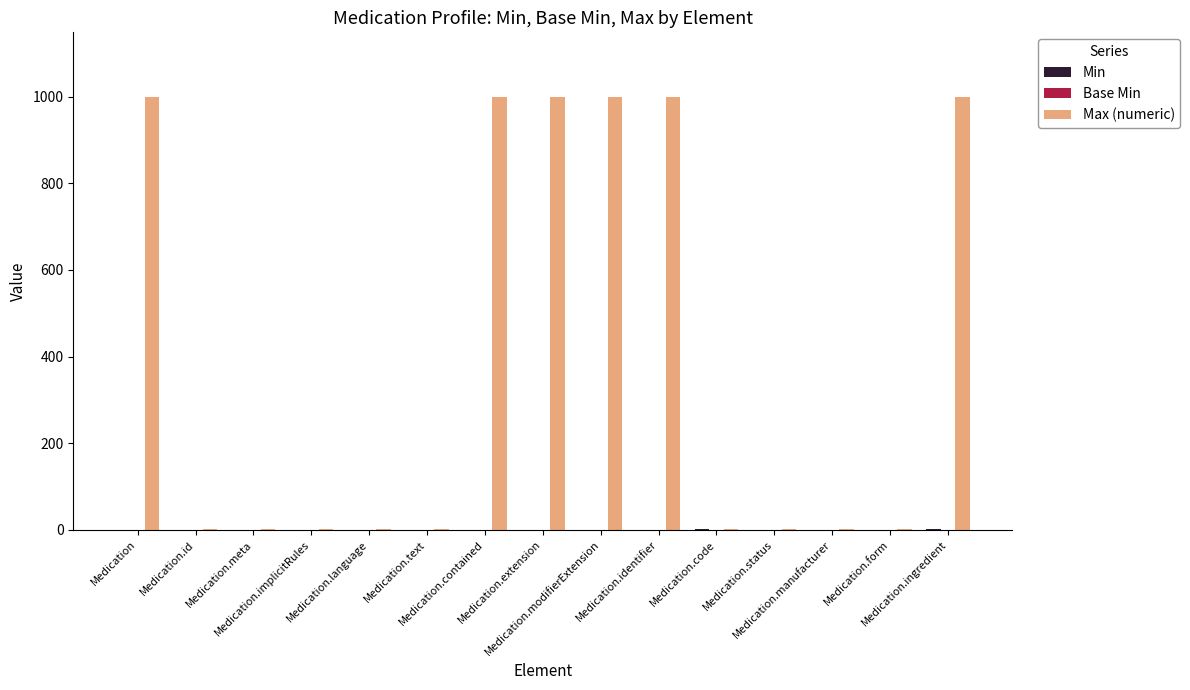

Which series has the largest total across all categories?

Max (numeric)